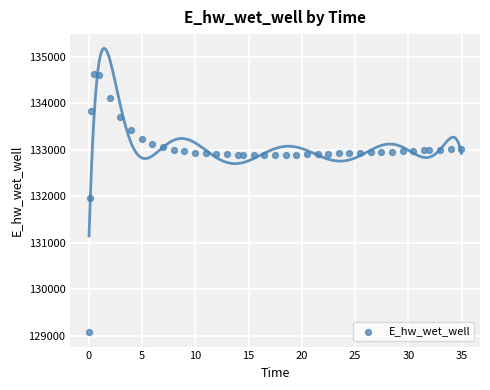

What is the range of X values (max minus min)?

34.9